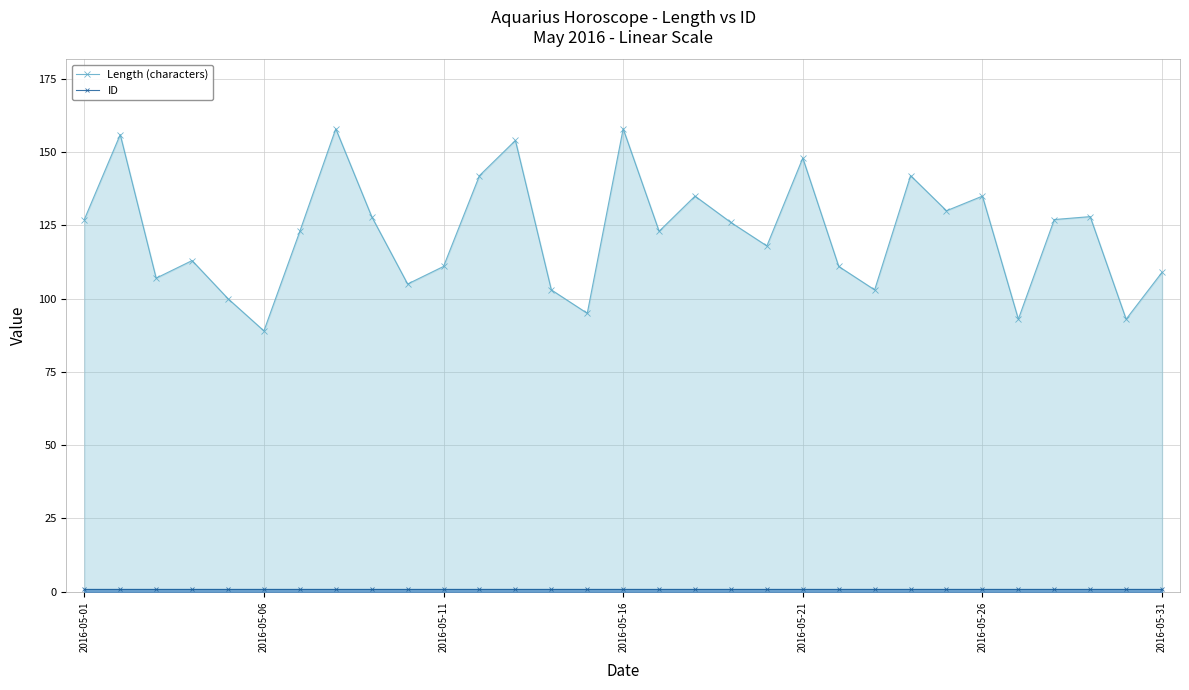

True or false: Length (characters) has more than 0 points higher than both neighbors.

True